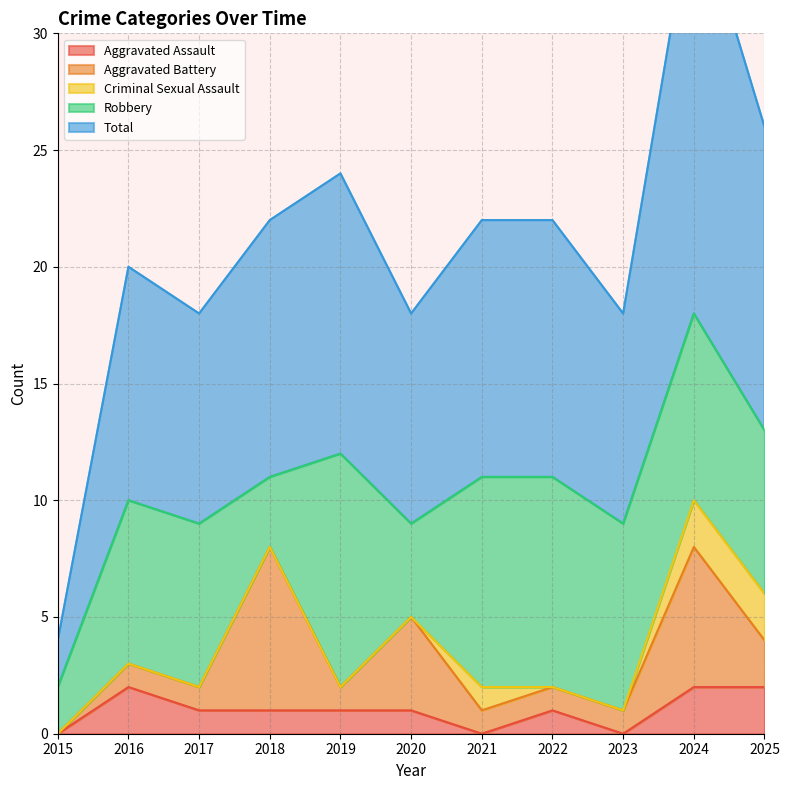

Does the chart display data point markers on the line(s)?

No